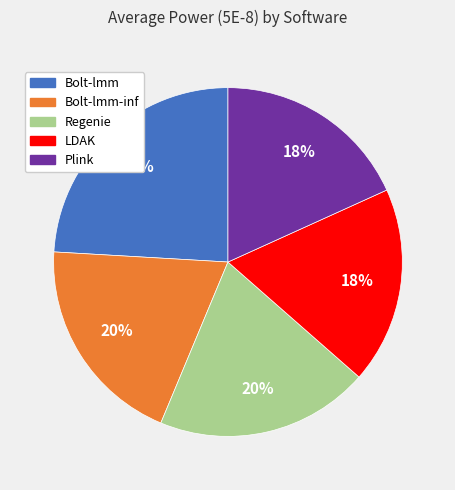

Does any single category account for the majority?

No